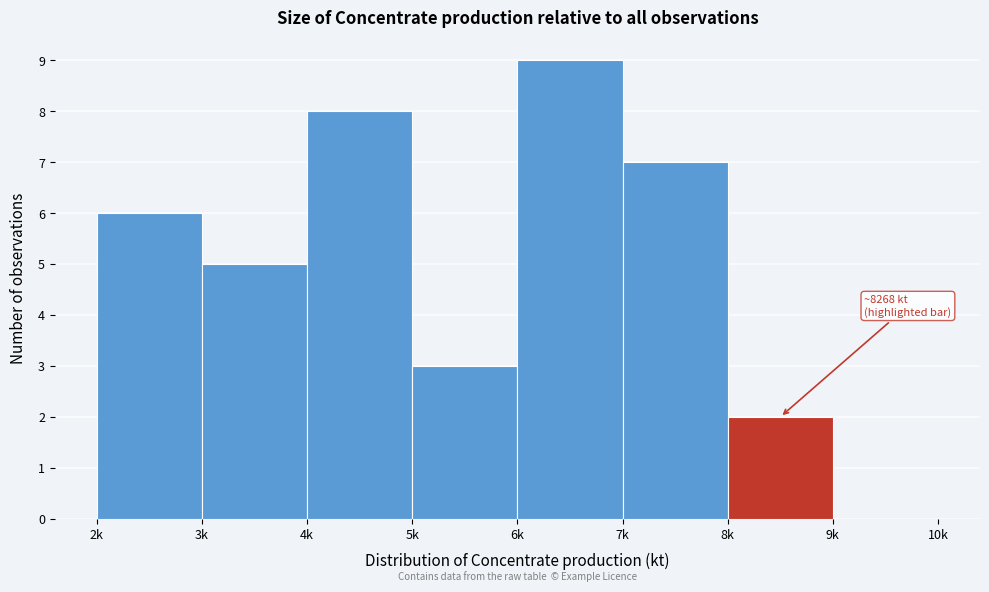

Reading right to left, what are all the values shown in this chart?

9k=0	8k=2	7k=7	6k=9	5k=3	4k=8	3k=5	2k=6